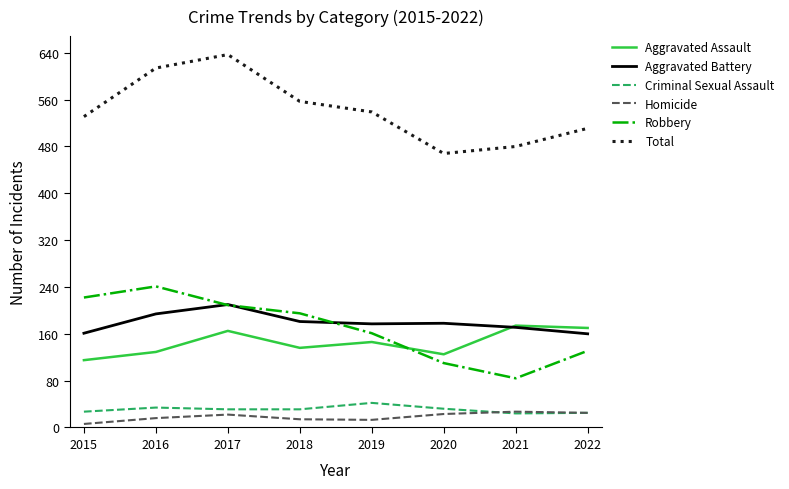

True or false: Aggravated Assault and Criminal Sexual Assault cross at least once.

False